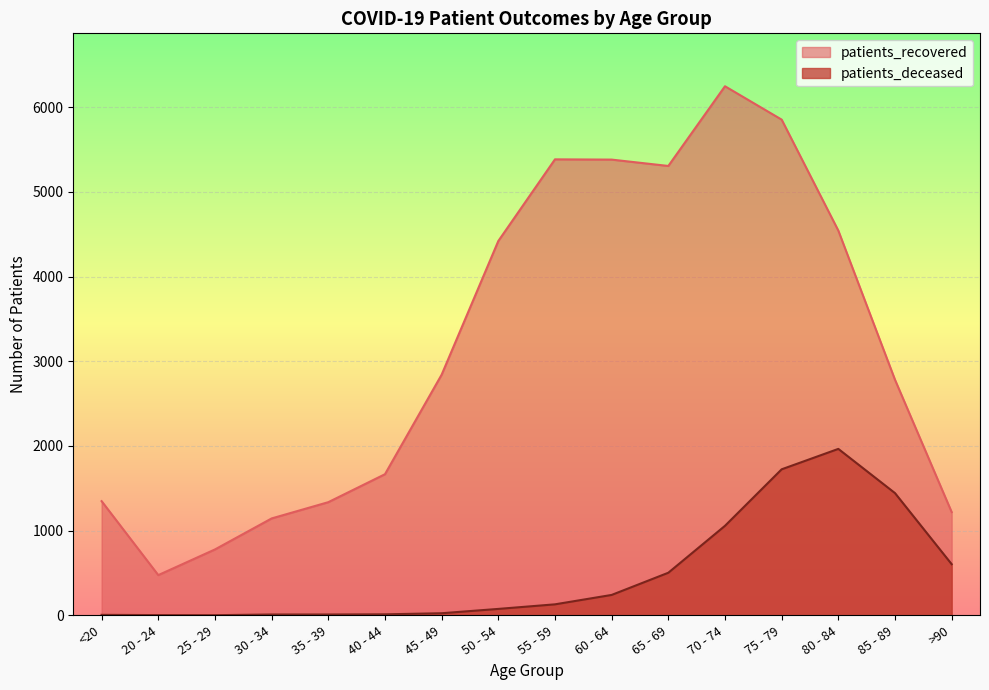

Reading left to right, list all the values displayed in this chart.

patients_recovered: 1348	475	778	1144	1336	1666	2841	4419	5383	5380	5305	6246	5852	4542	2781	1219
patients_deceased: 6	3	2	10	10	12	25	76	130	241	503	1057	1724	1965	1443	604